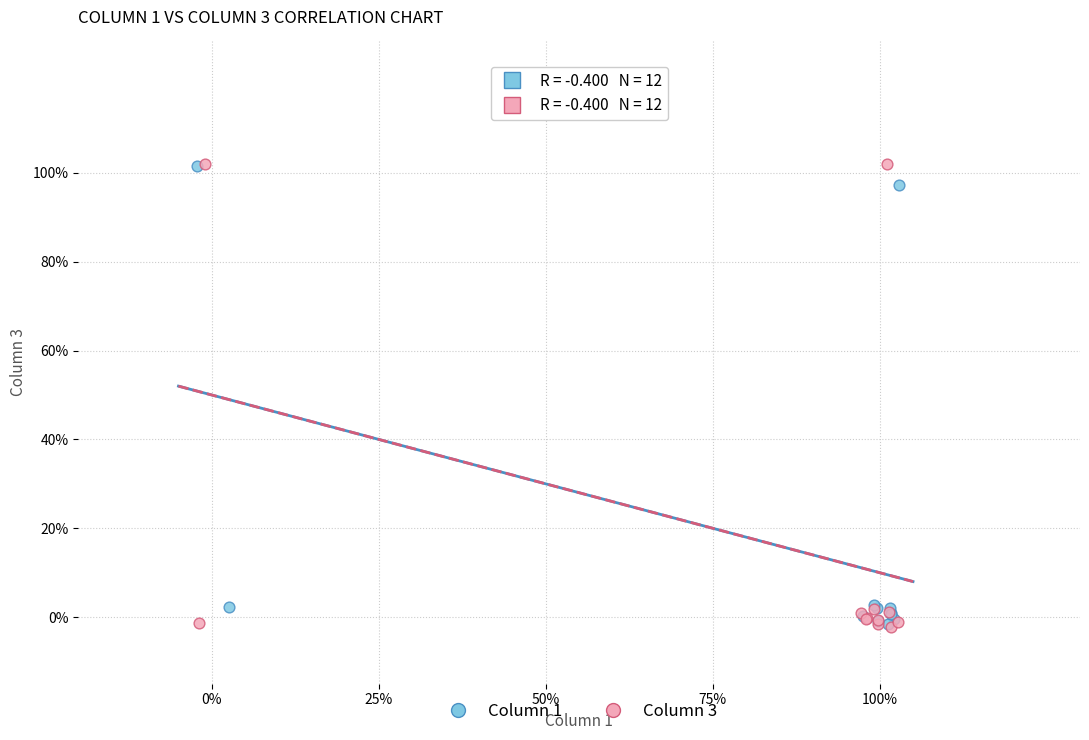

What are all the series names shown in the legend?

Column 1, Column 3